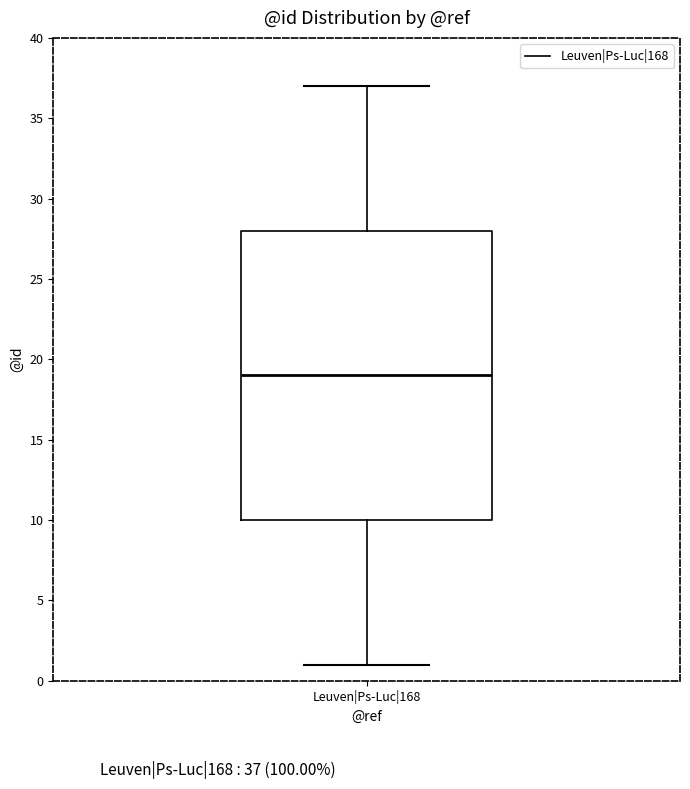

Where is the upper edge of the box for Leuven|Ps-Luc|168 on the y-axis? The values are not printed on the chart, so give them approximately, as read against the axis.

28